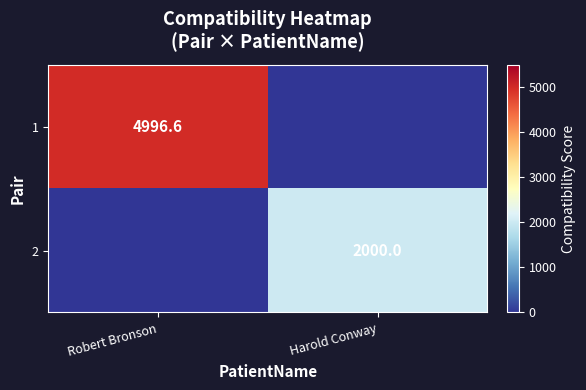

Is it true that 1 equals 4996.6 at Robert Bronson?

True